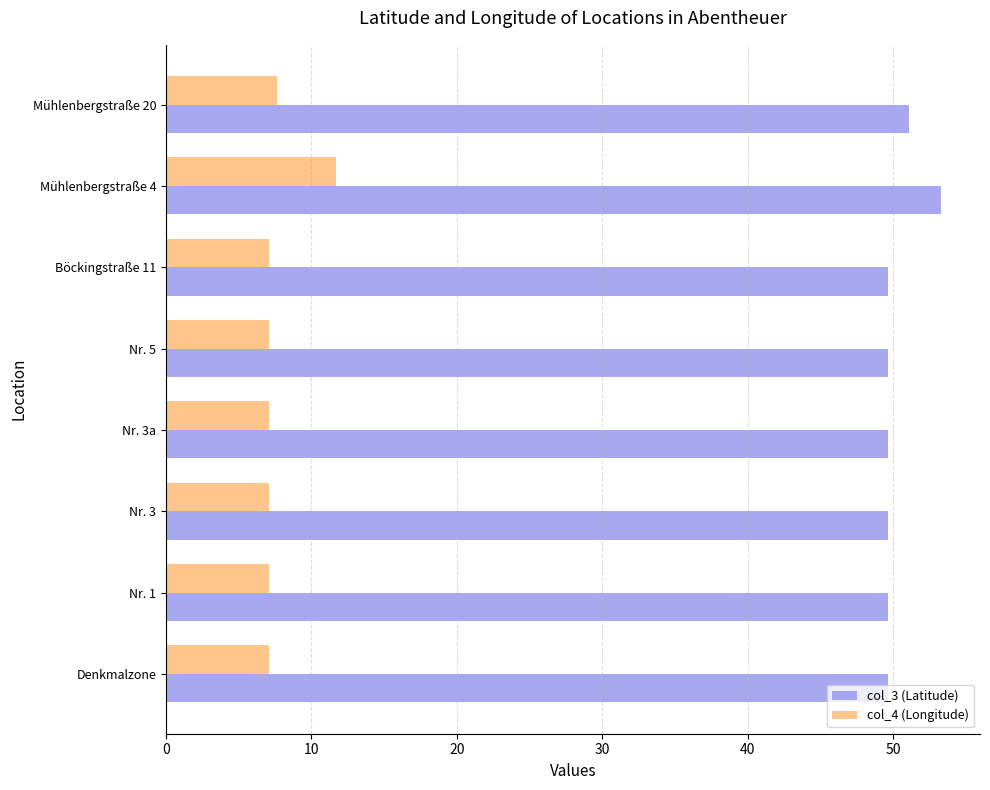

List the series in order of their peak value, highest first.

col_3 (Latitude), col_4 (Longitude)